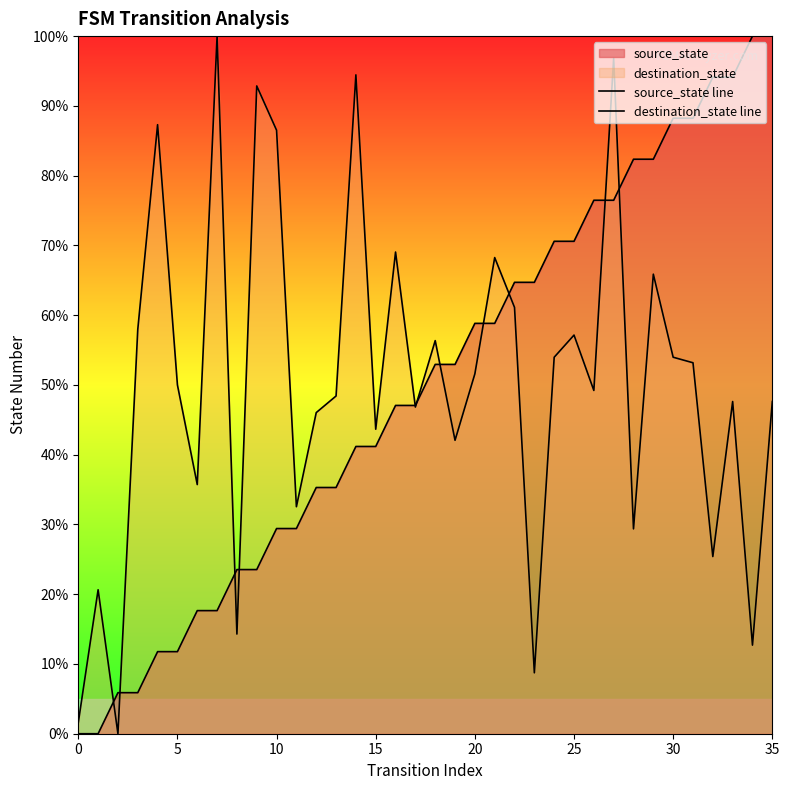

Between 15 and 8, which is larger?

15